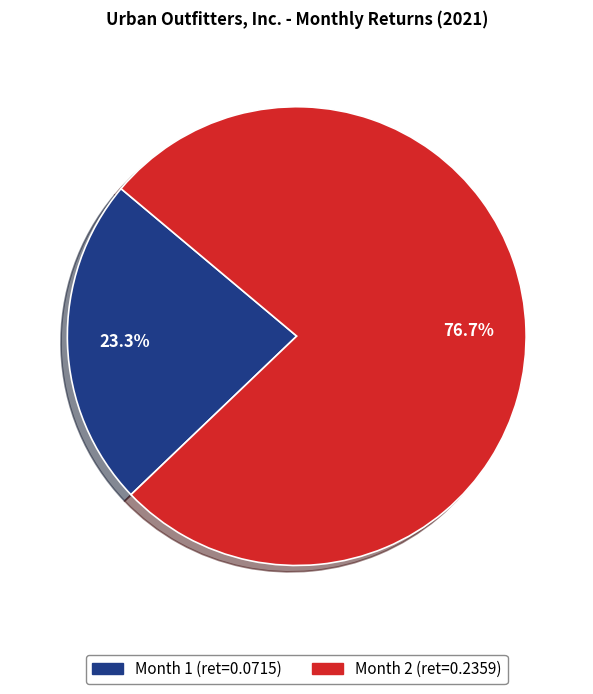

How many segments does this pie chart have?

2